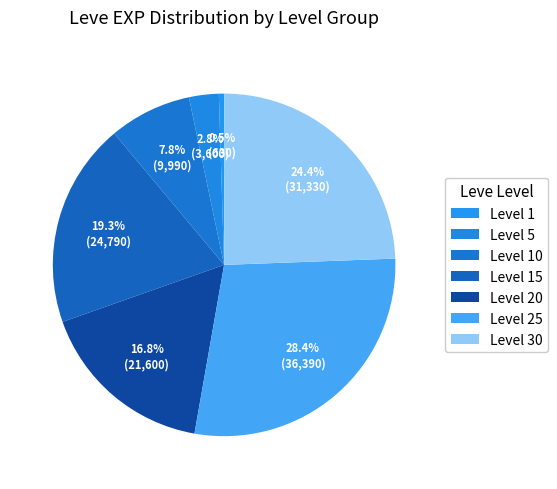

Does Level 15 represent more than half of the total?

No